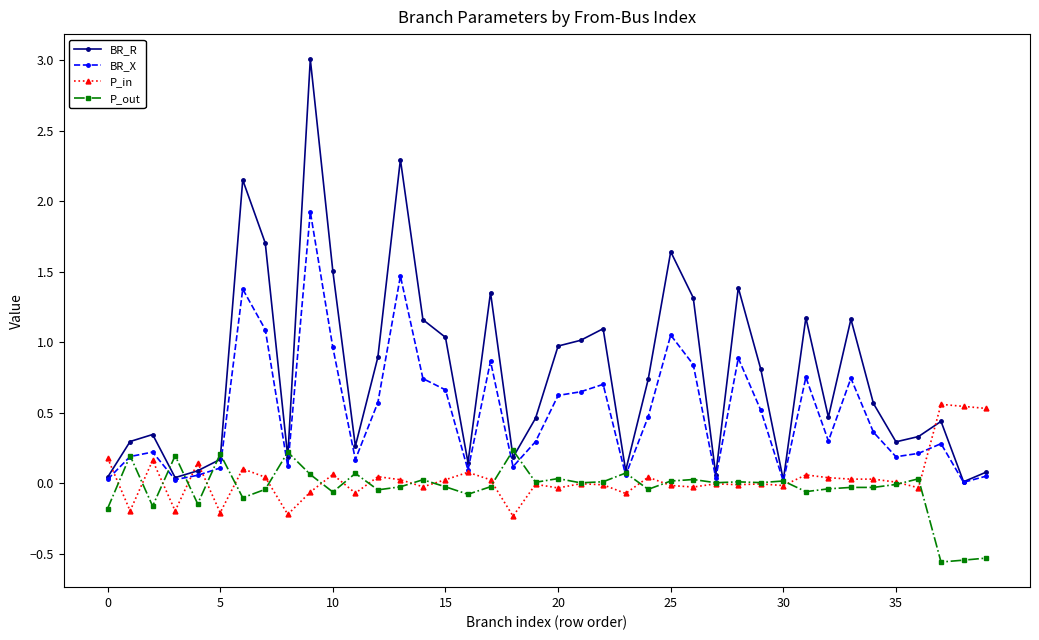

Which series has the largest range (max minus min)?

BR_R